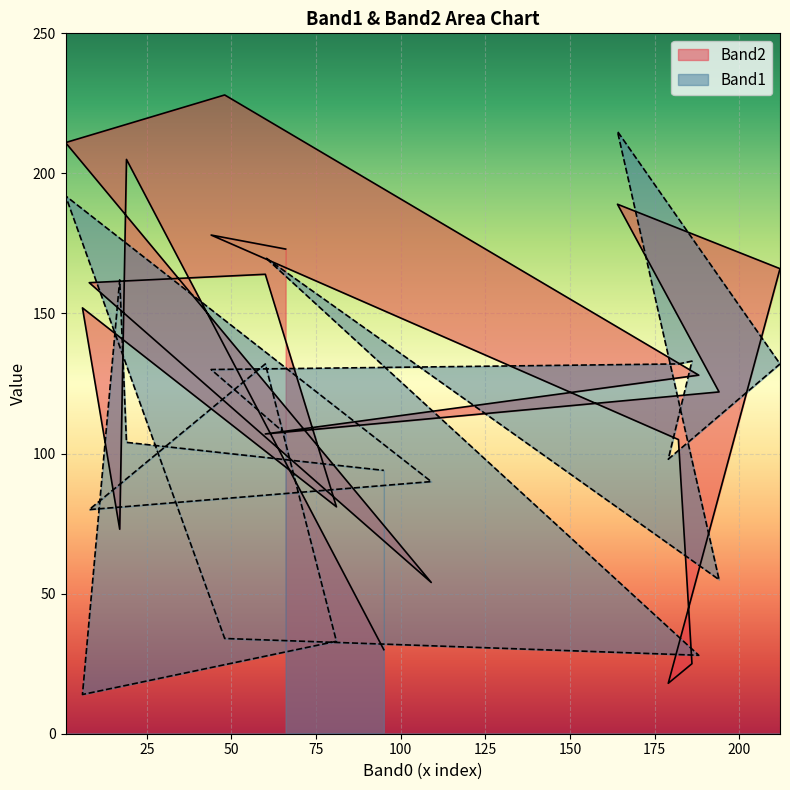

Between 109 and 188, which is larger?

109